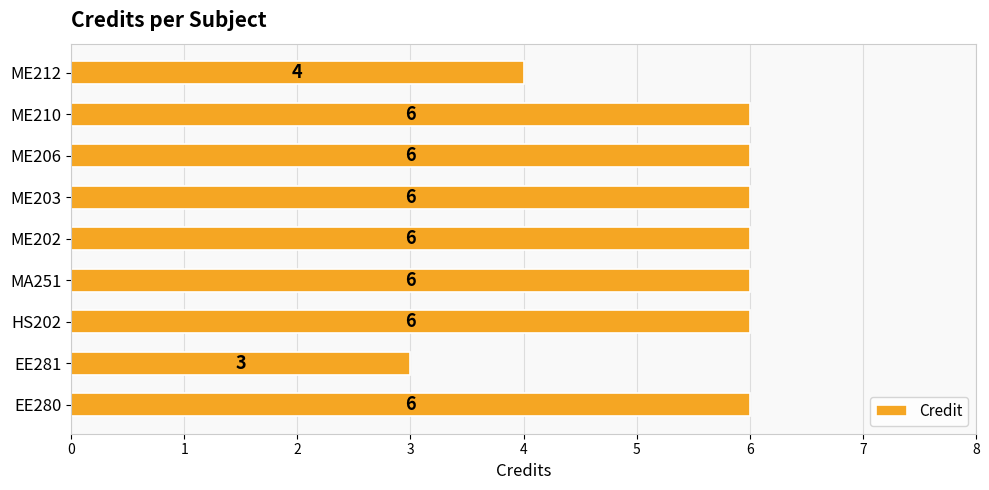

How many bars are there in total?

9